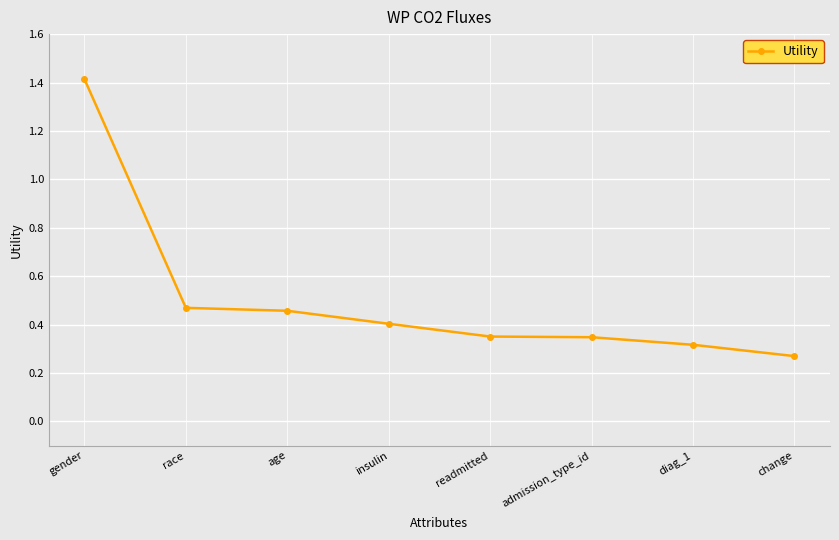

Which has a higher value, insulin or race?

race